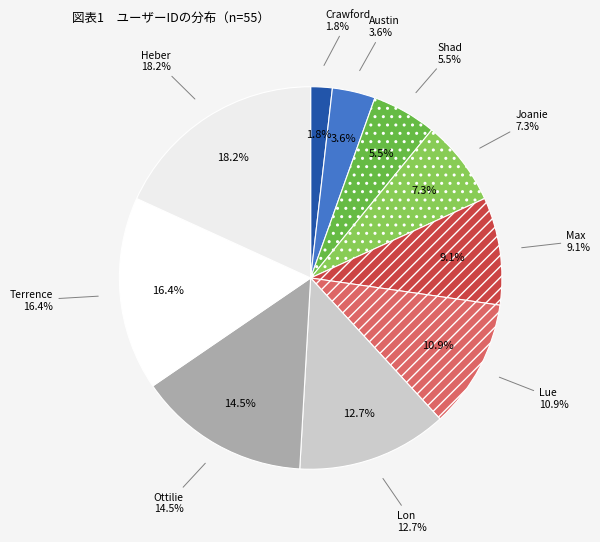

Which category has the biggest portion of the pie?

Heber